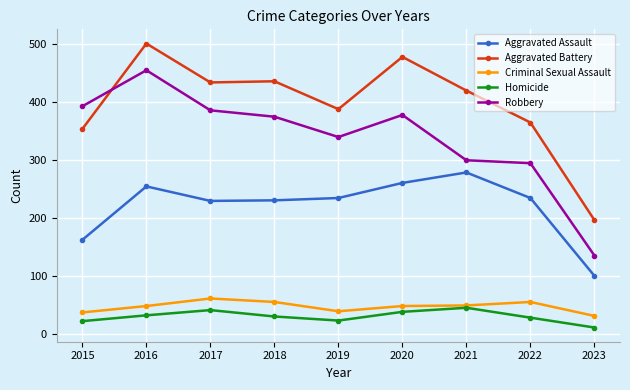

Is the value of Homicide at 2019 greater than the value of Aggravated Battery at 2021?

No